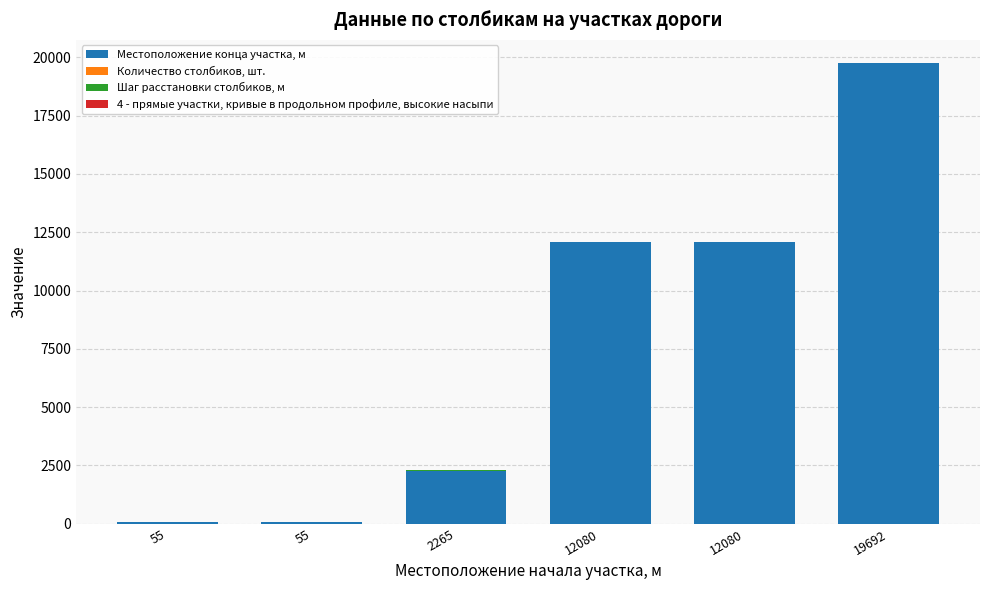

What is the difference between the Шаг расстановки столбиков, м values at 55 and 12080?

5